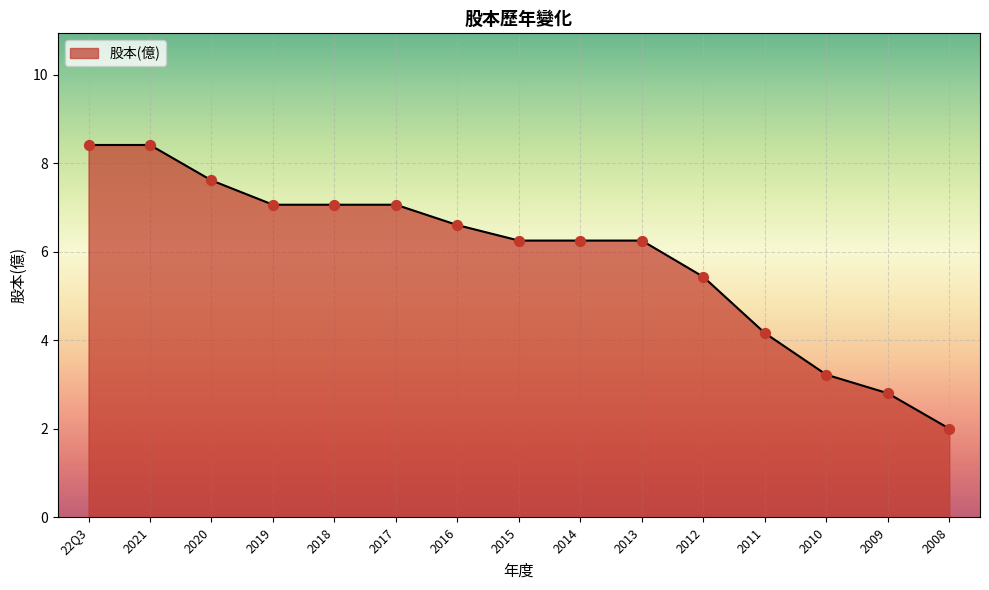

What is the ratio of the value at 22Q3 to the value at 2008?

4.2